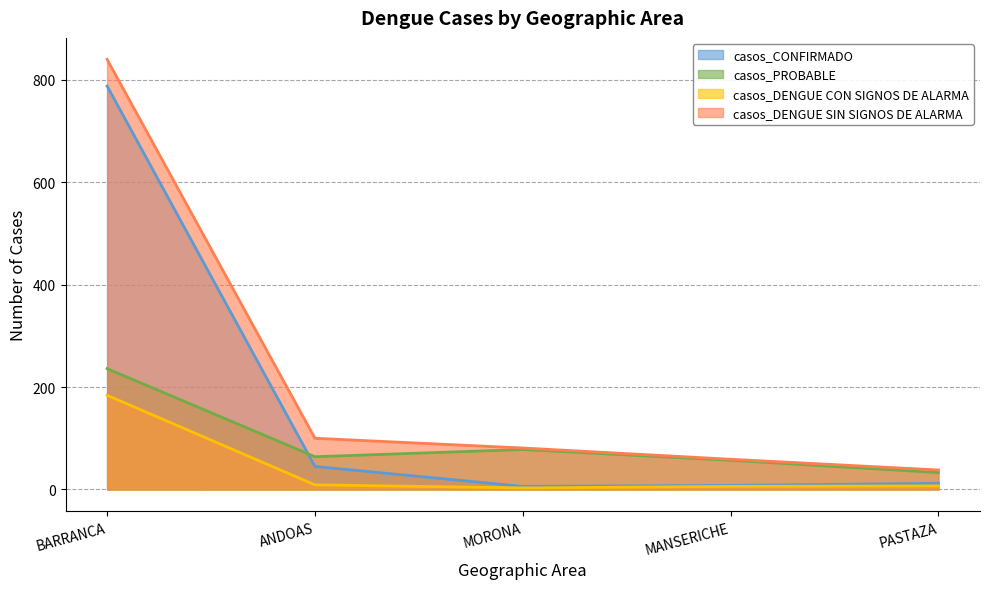

What is the label of the 1st point from the right?

PASTAZA